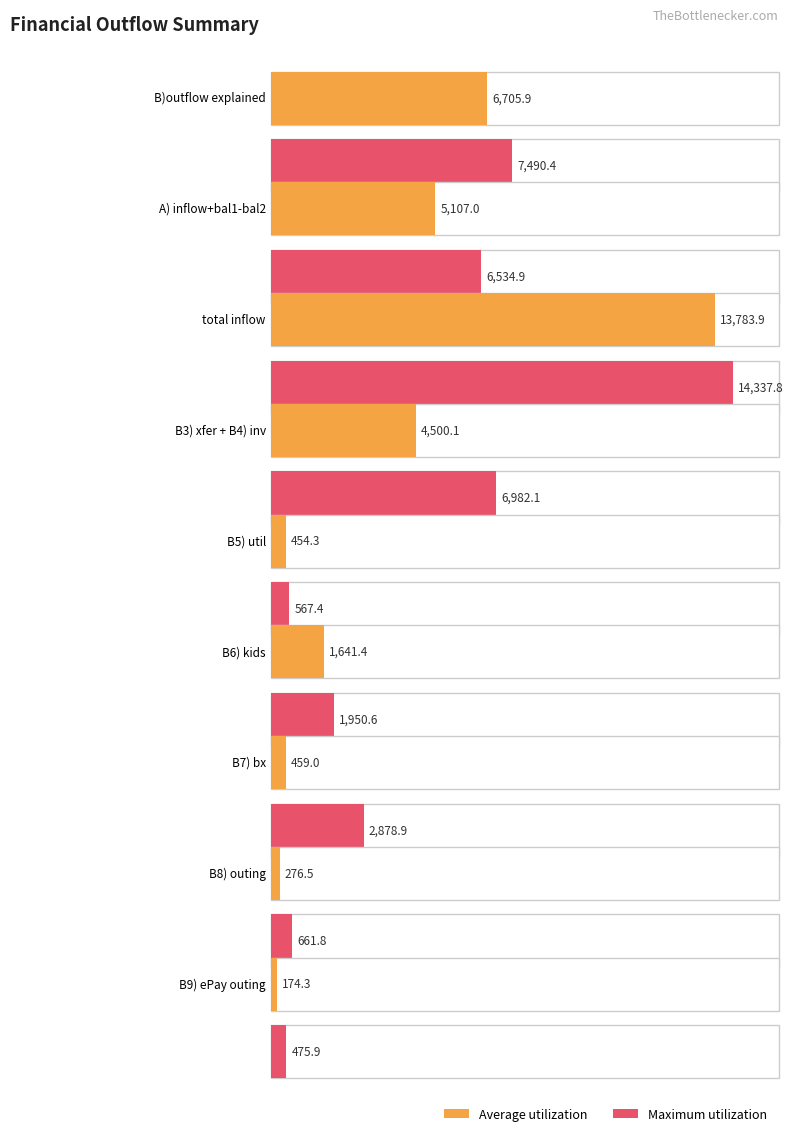

Reading left to right, transcribe all the data shown in this chart.

Average utilization: 6705.9	5107.0	13783.9	4500.1	454.3	1641.4	459.0	276.5	174.3
Maximum utilization: 7490.4	6534.9	14337.8	6982.1	567.4	1950.6	2878.9	661.8	475.9